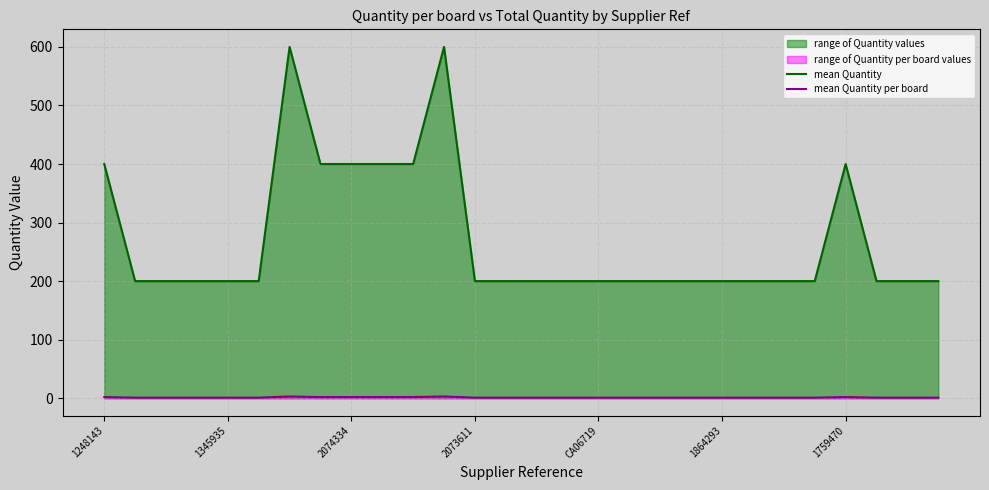

What is the spread (max minus min) of values at 10?

398